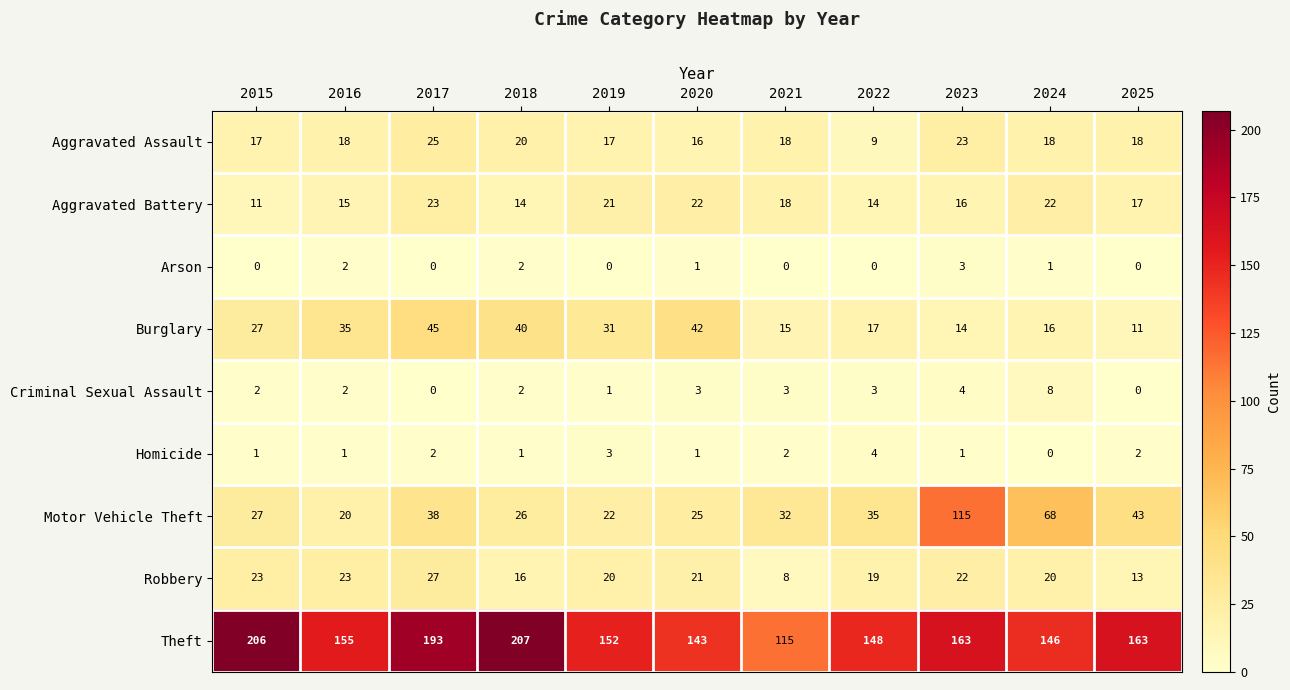

At which category is the sum across all series the highest?

2023